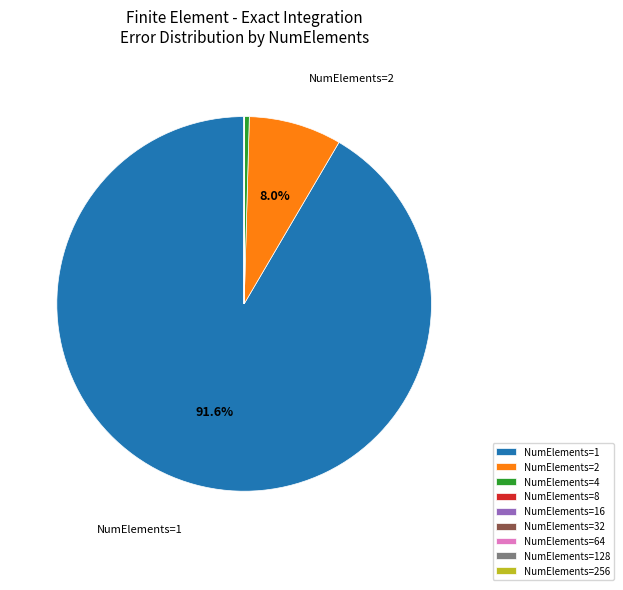

To the nearest percent, what is the average slice percentage?

11%